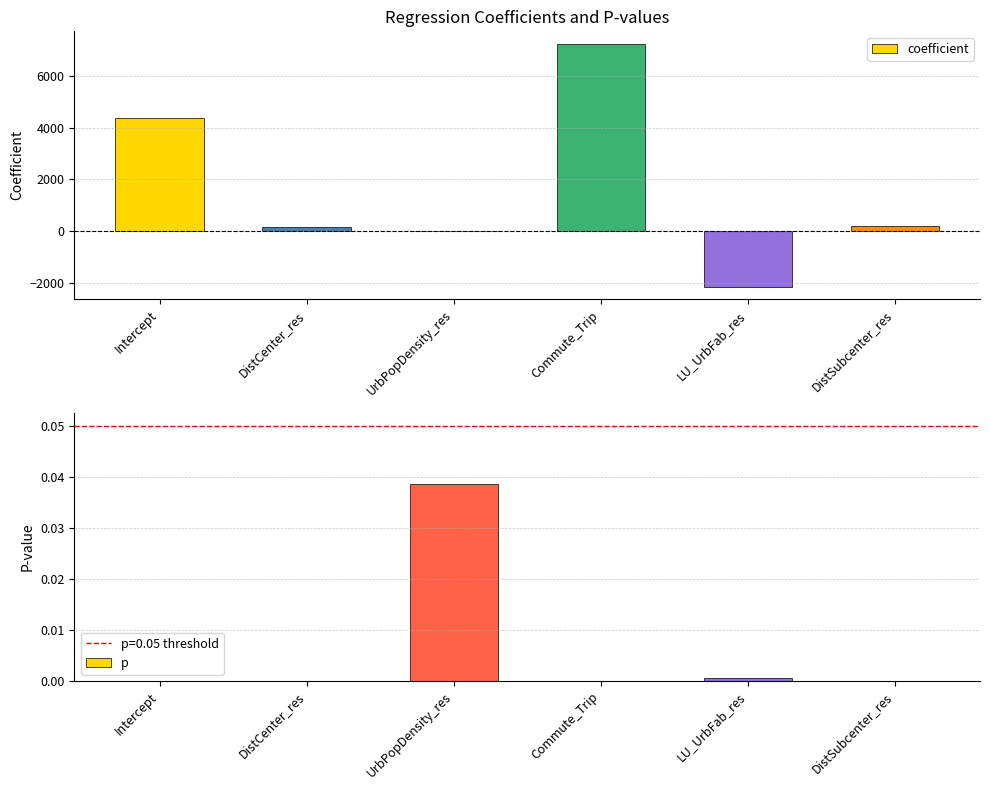

How many values in the coefficient series exceed 213?

3